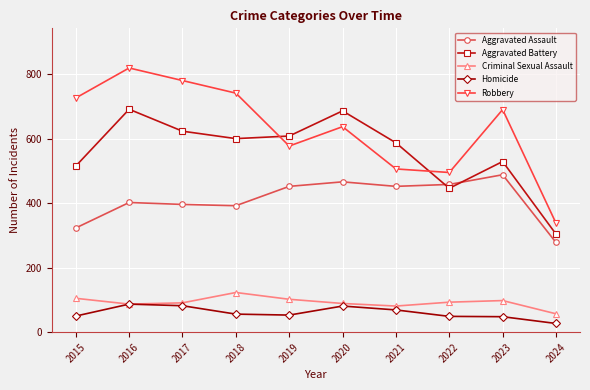

The value of Aggravated Assault at 2021 is 805. True or false?

False